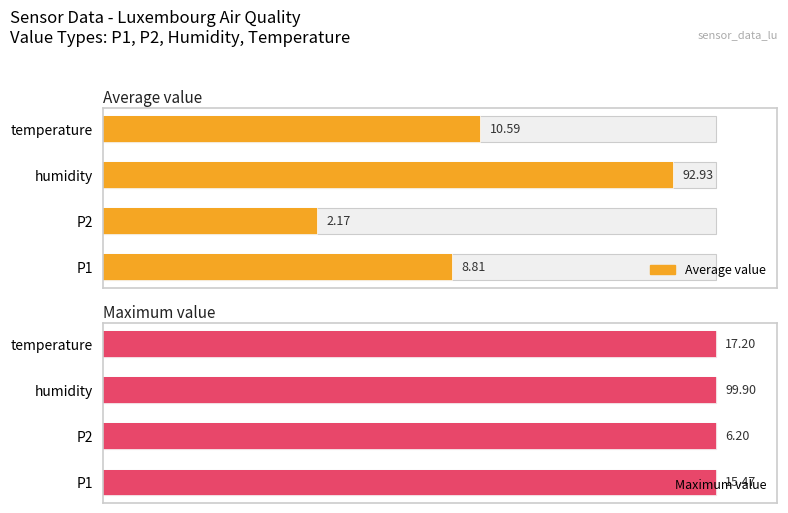

Between humidity and P2, which is larger?

humidity